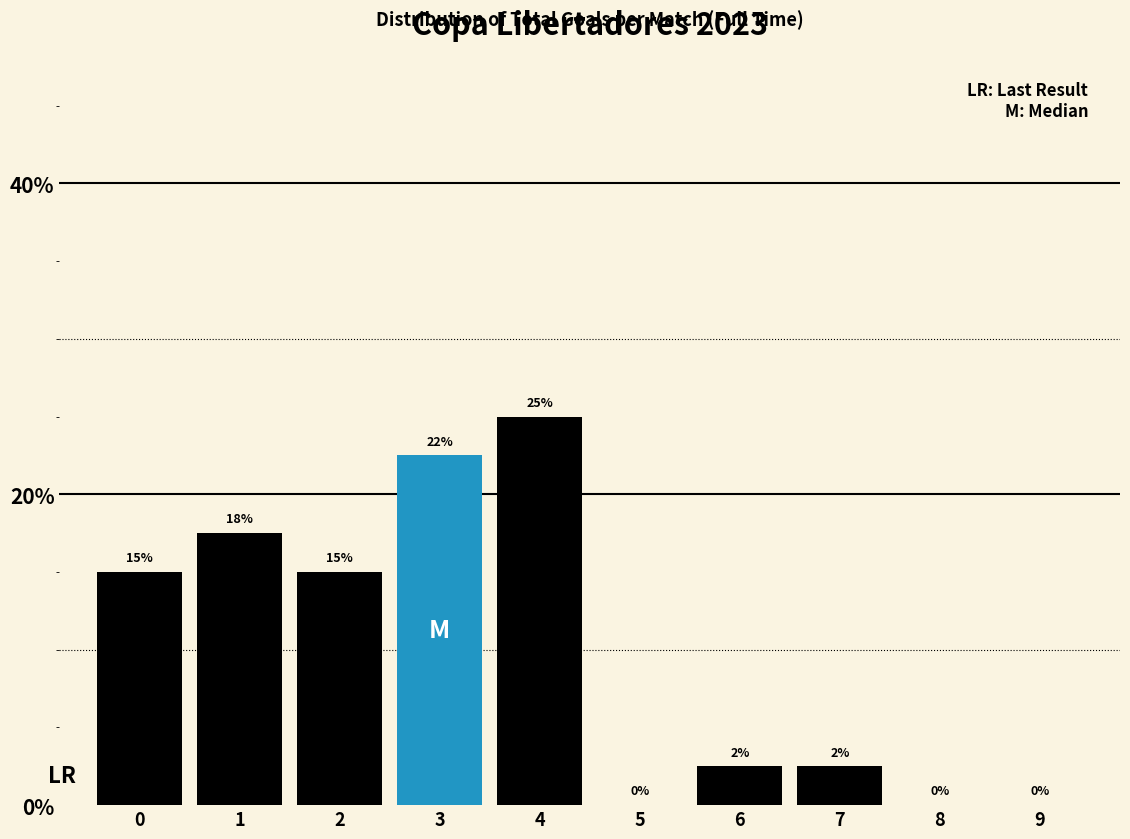

What is the sum of the values at 1 and 7?

20.0